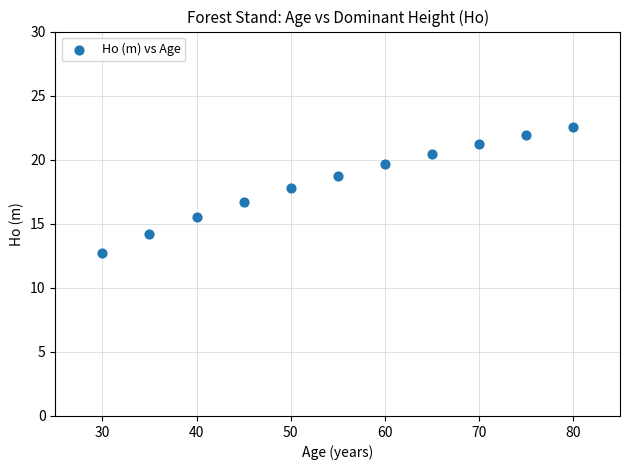

What is the range of X values (max minus min)?

50.0